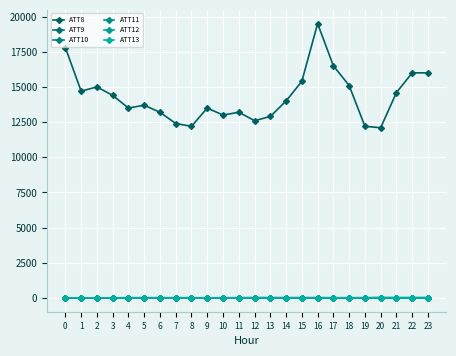

How many lines are shown in the chart?

6